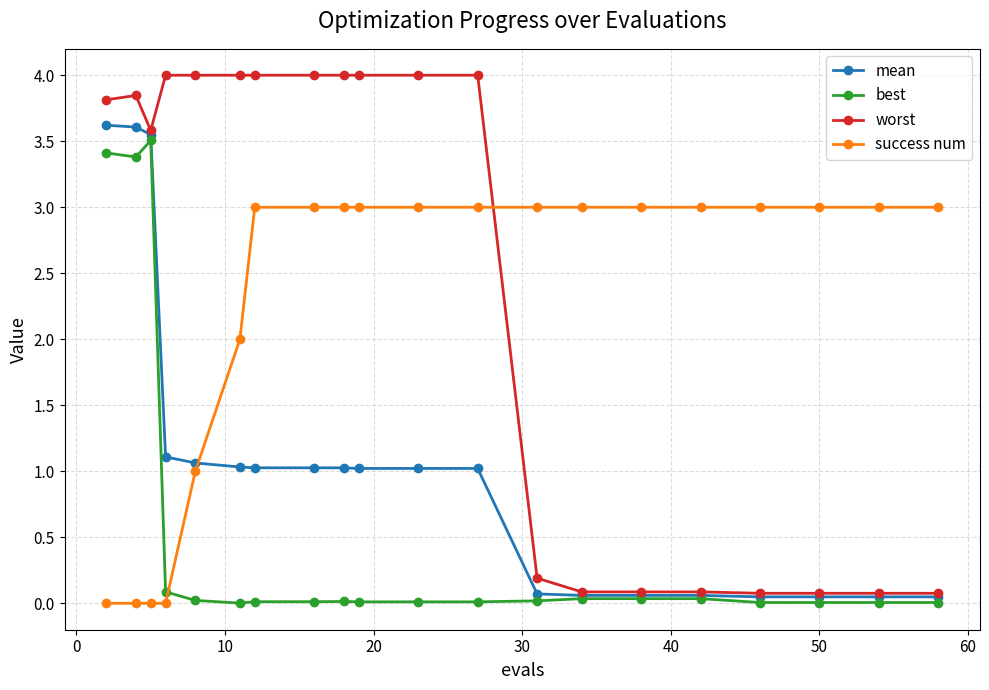

How many times do success num and worst cross each other?

1